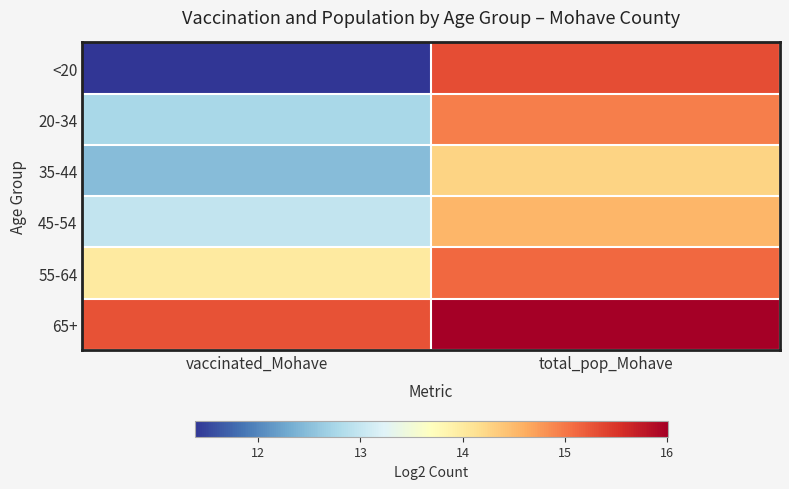

Reading left to right, transcribe all the data shown in this chart.

<20: vaccinated_Mohave=11.4	total_pop_Mohave=15.3
20-34: vaccinated_Mohave=12.8	total_pop_Mohave=15.0
35-44: vaccinated_Mohave=12.5	total_pop_Mohave=14.3
45-54: vaccinated_Mohave=13.0	total_pop_Mohave=14.5
55-64: vaccinated_Mohave=14.0	total_pop_Mohave=15.1
65+: vaccinated_Mohave=15.3	total_pop_Mohave=16.0